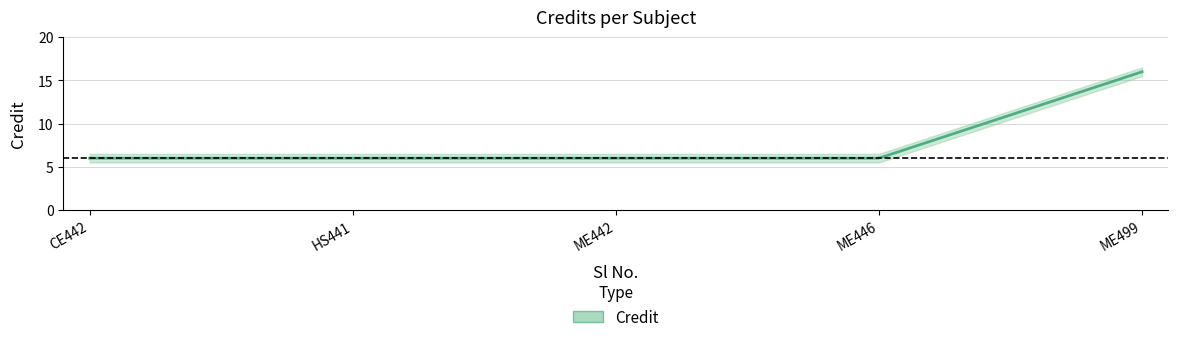

What is the approximate value at 4?

6